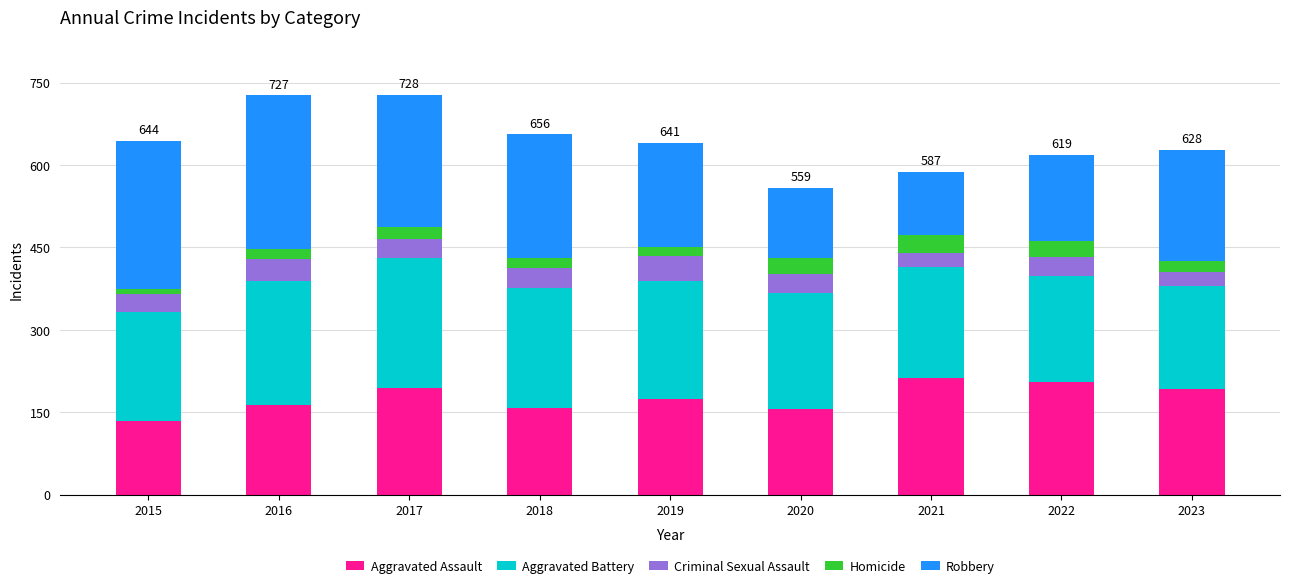

What is the lowest value of the Aggravated Assault series?

134